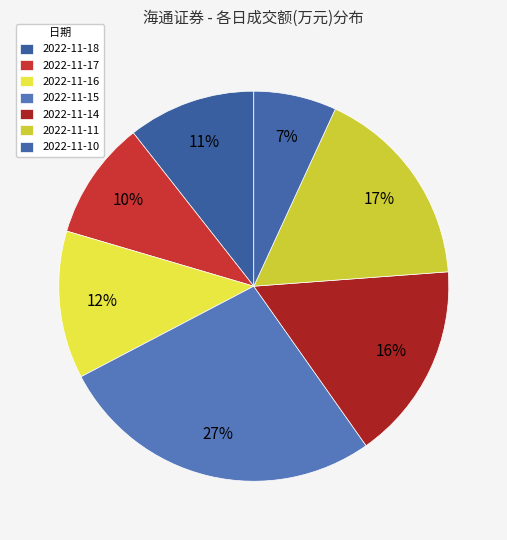

Count the number of slices in the pie.

7